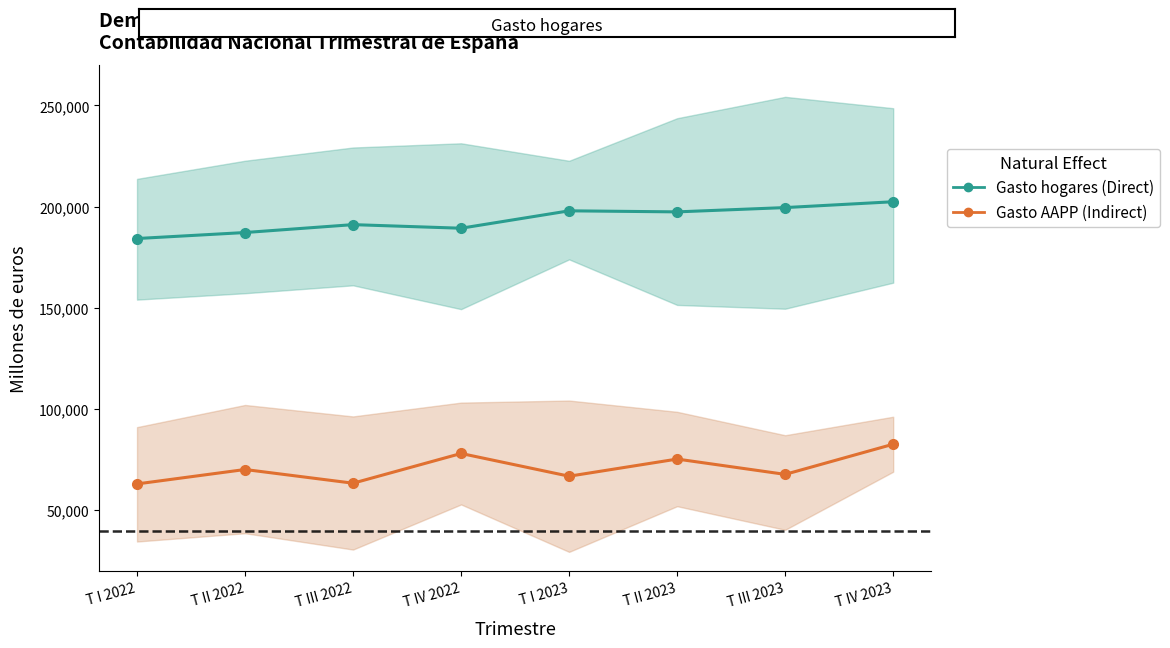

How many values in the Gasto hogares (Direct) series are below 197399?

4